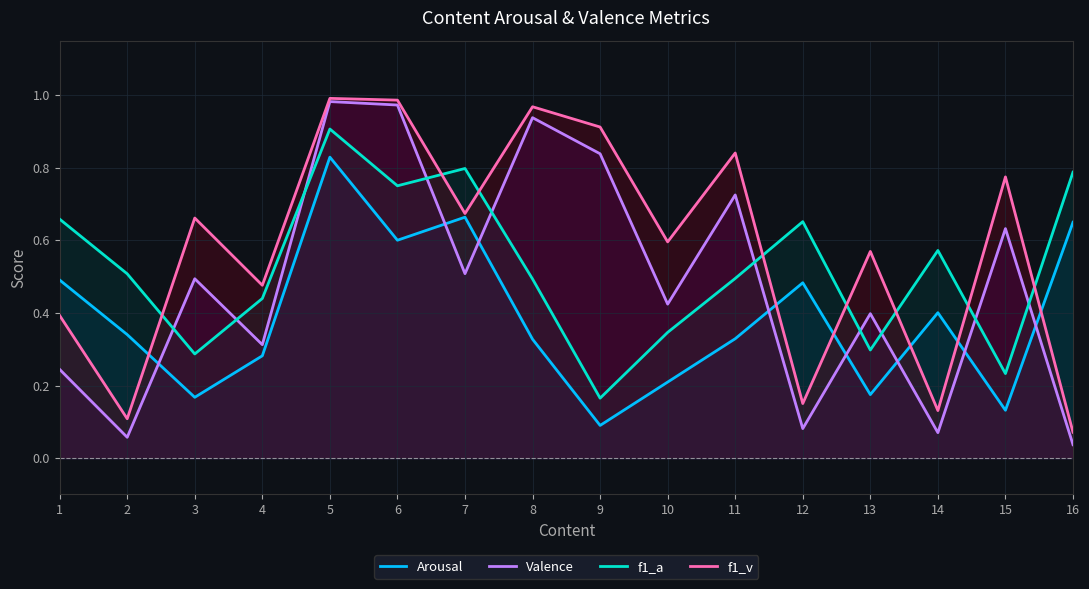

True or false: f1_a has a value of 0.8 at 16.

True